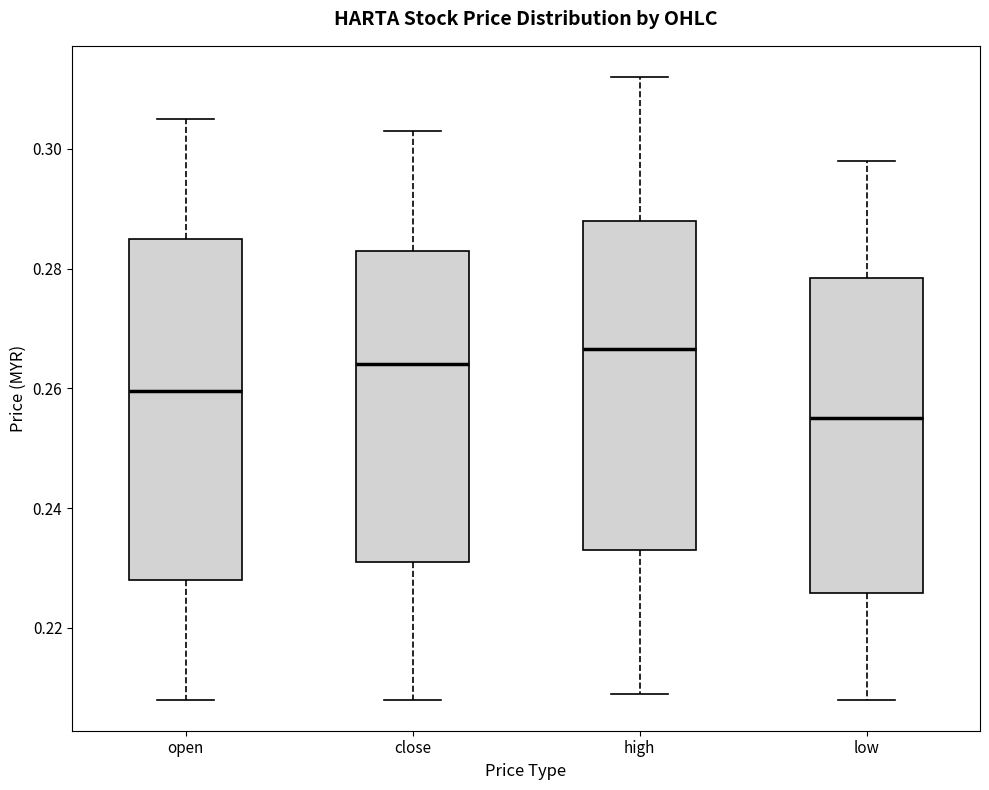

Reading left to right, read every box against the y-axis: the position of its median line, the range the box covers, and the ends of its whiskers. The values are not printed on the chart, so give them approximately, as read against the axis.

open: median 0.260, box 0.228 to 0.286, whiskers 0.208 to 0.306
close: median 0.264, box 0.232 to 0.284, whiskers 0.208 to 0.304
high: median 0.266, box 0.234 to 0.288, whiskers 0.210 to 0.312
low: median 0.256, box 0.226 to 0.278, whiskers 0.208 to 0.298